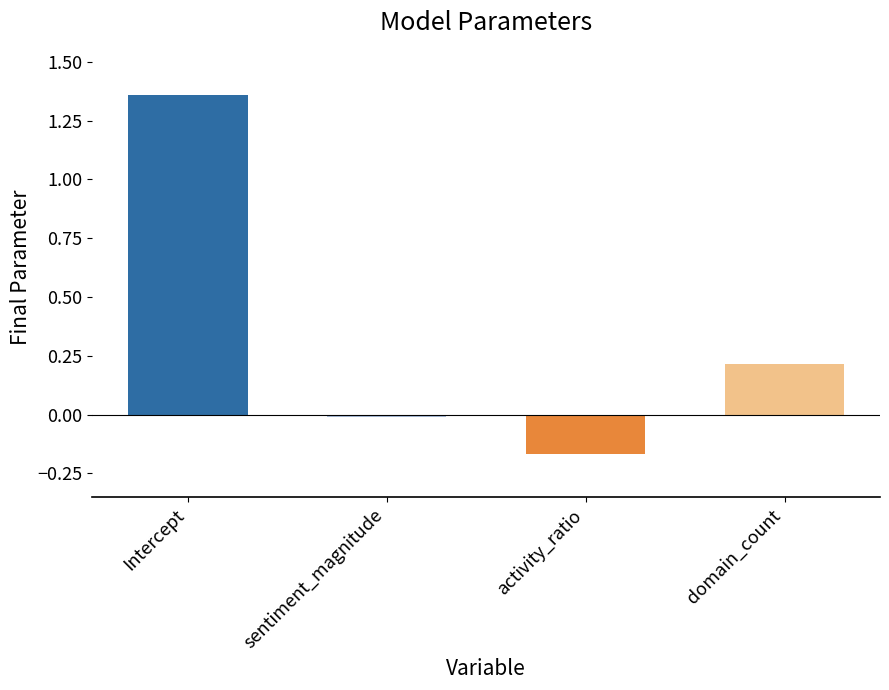

What is the minimum value shown in the chart?

-0.2